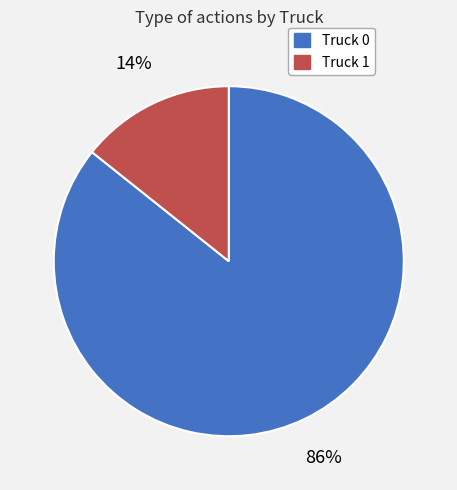

Rank the categories by value from lowest to highest.

Truck 1, Truck 0